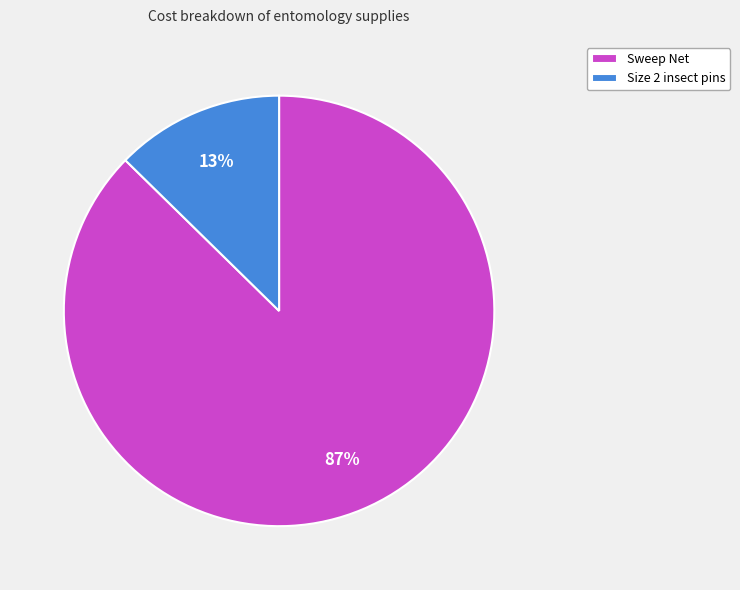

True or false: Size 2 insect pins accounts for 1% of the total.

False